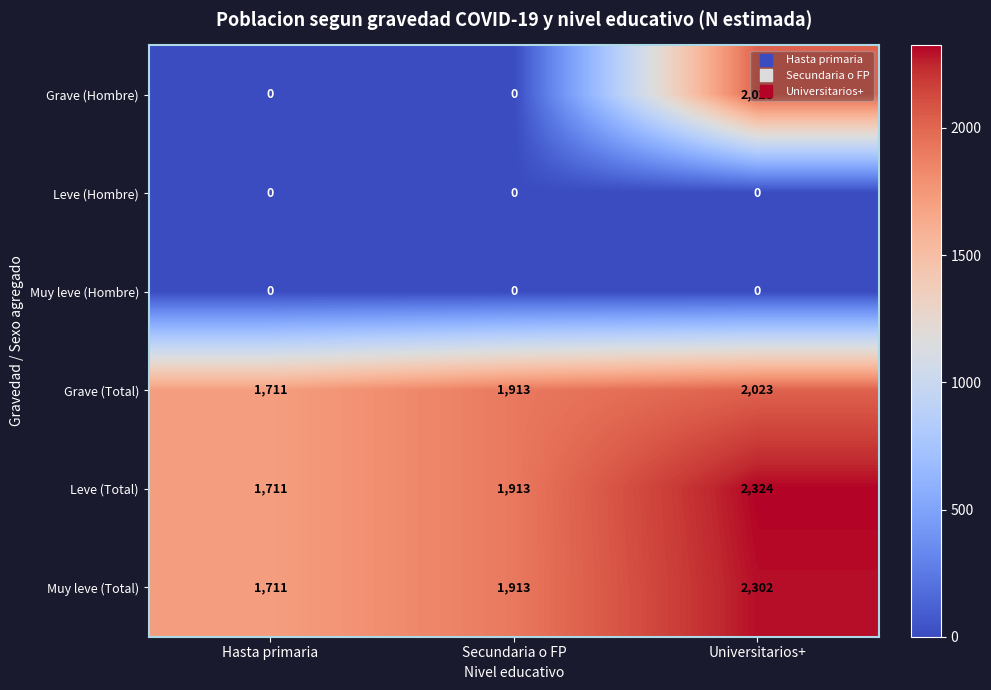

What is the sum of all Grave (Total) values?

5647